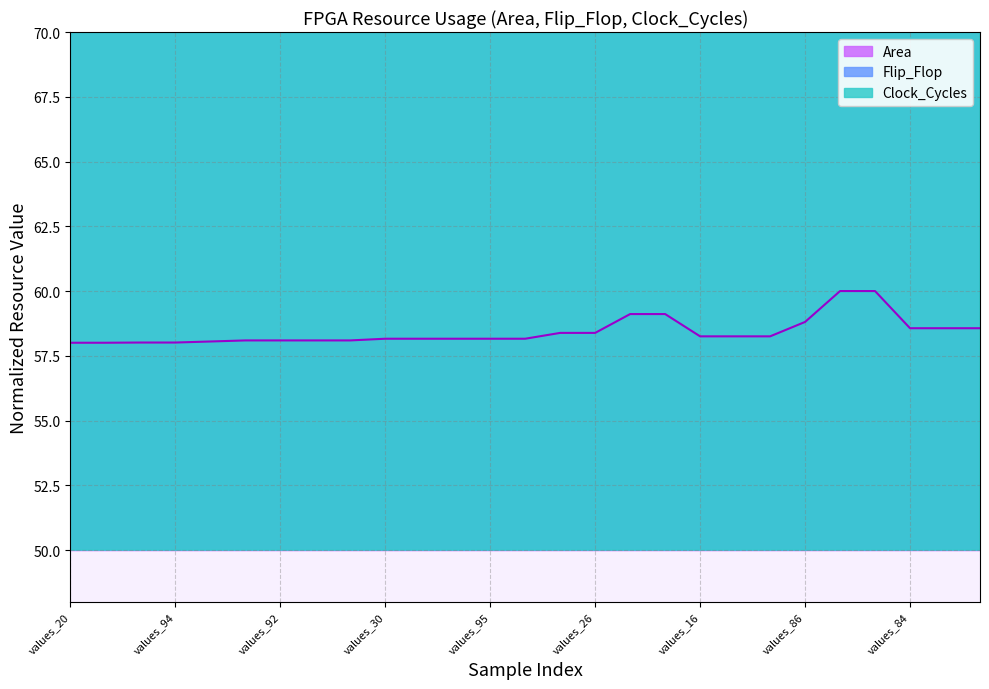

How many categories are shown in the chart?

27